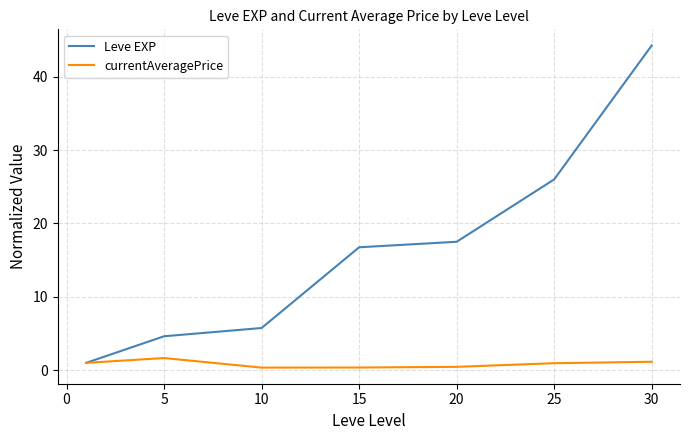

Is this an area chart (filled region under the line)?

No